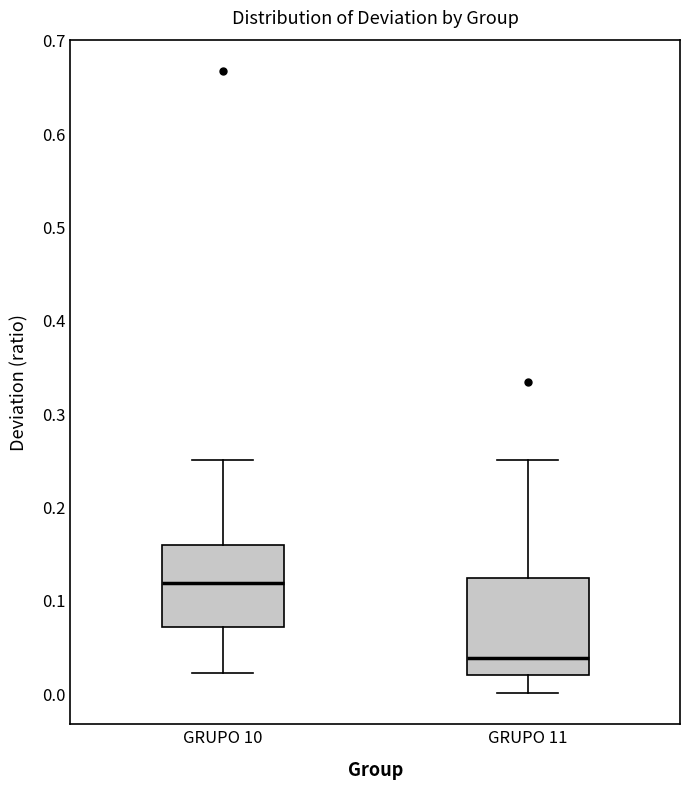

Reading left to right, read every box against the y-axis: the position of its median line, the range the box covers, and the ends of its whiskers. The values are not printed on the chart, so give them approximately, as read against the axis.

GRUPO 10: median 0.12, box 0.07 to 0.16, whiskers 0.02 to 0.25
GRUPO 11: median 0.04, box 0.02 to 0.12, whiskers 0.00 to 0.25